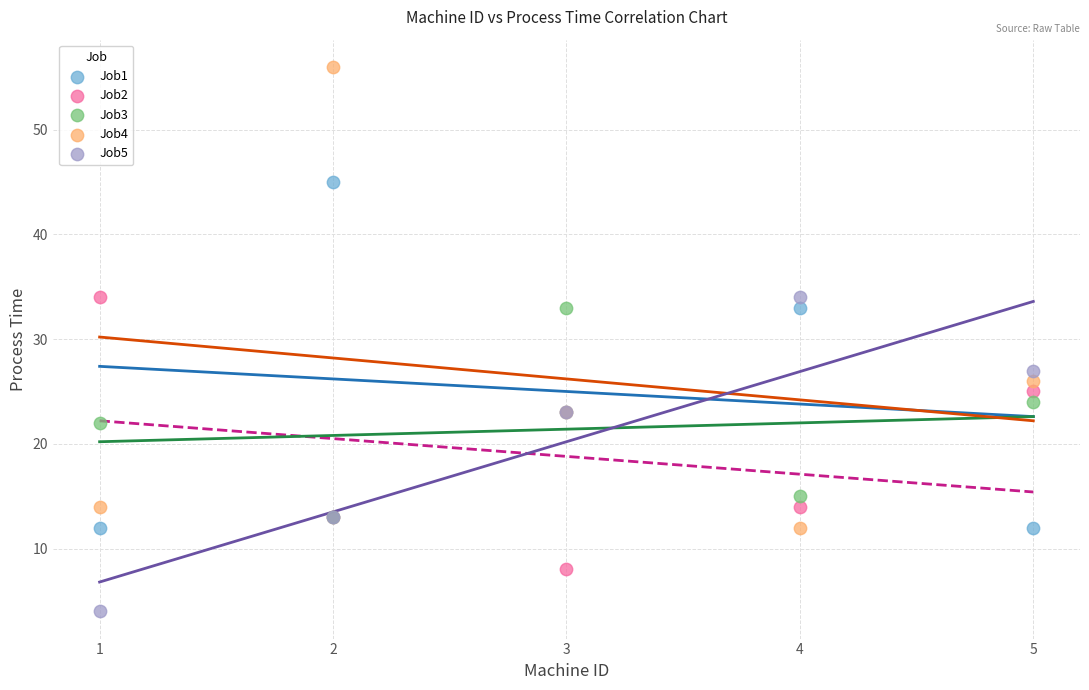

In the Job1 series, what Y value is closest to 28?

23